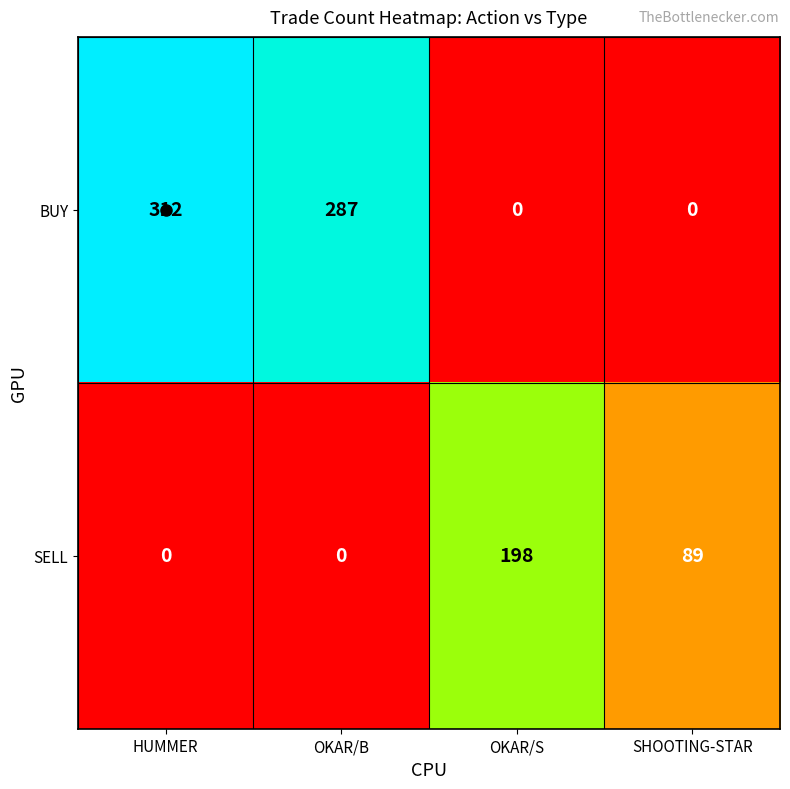

Between HUMMER and OKAR/B, which series saw the biggest shift?

BUY